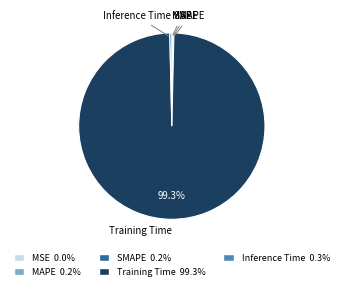

What percentage is NOT represented by Training Time?

0.7%